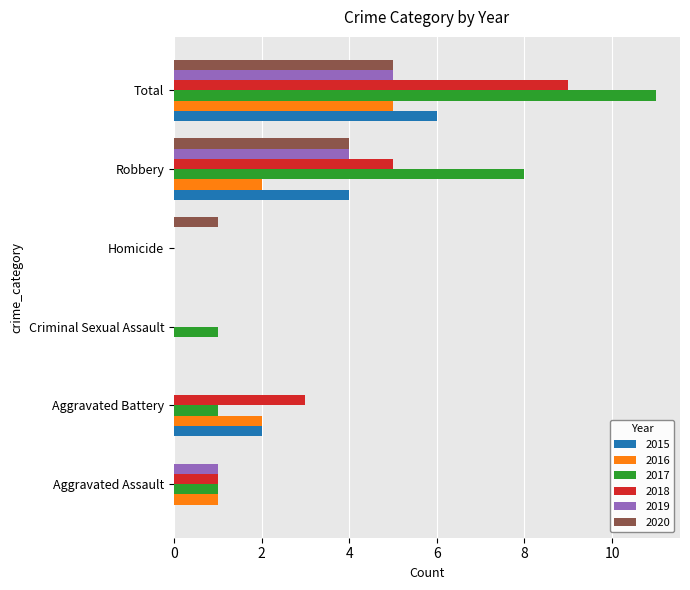

How many data points does each series have?

6